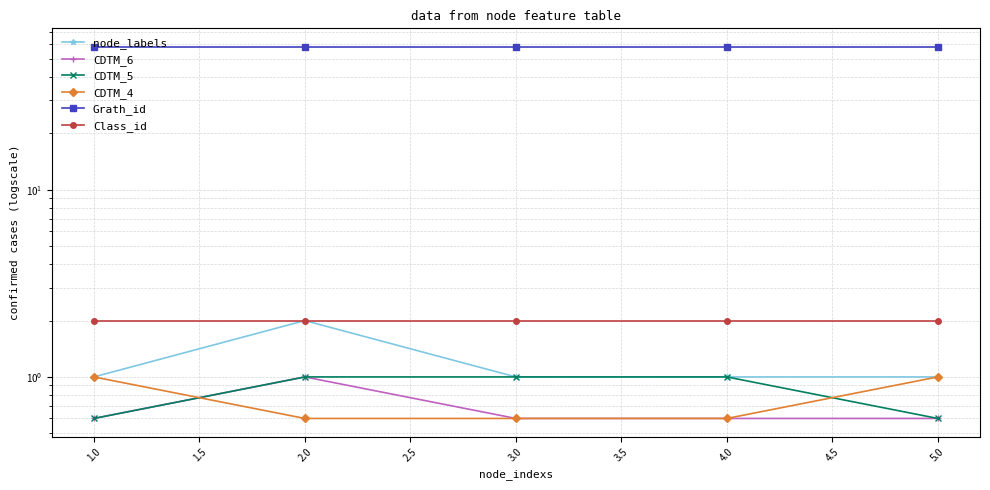

How many lines are shown in the chart?

6